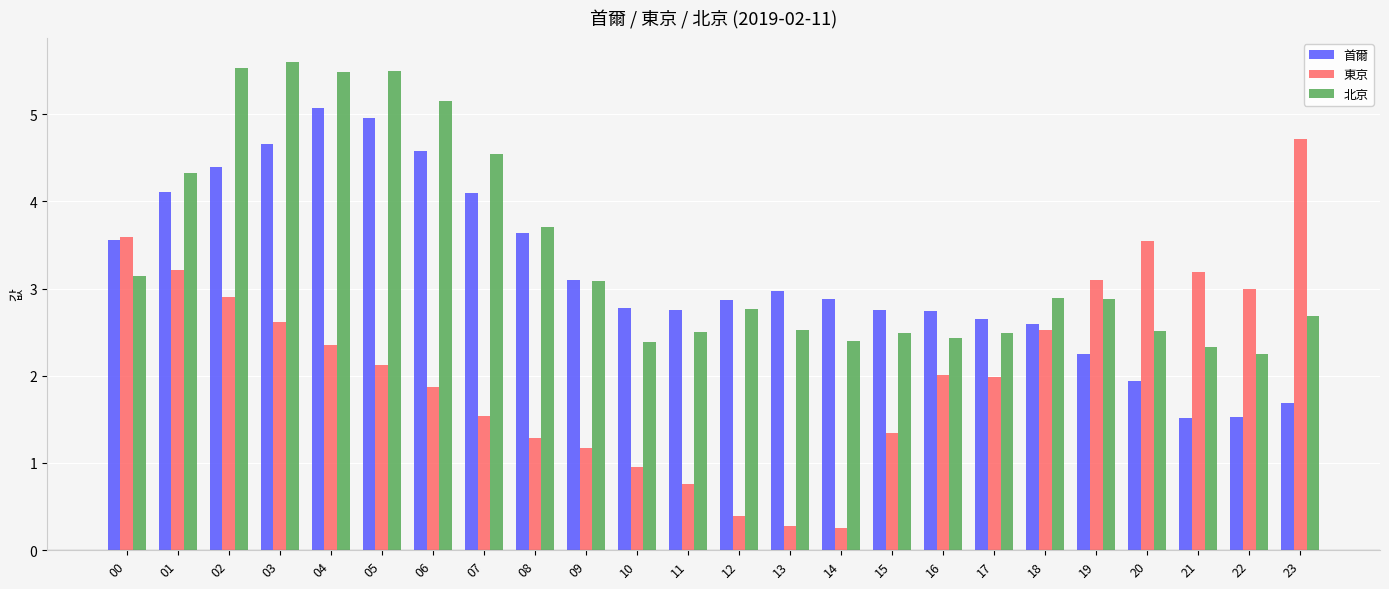

At how many categories does at least one series exceed 1?

24